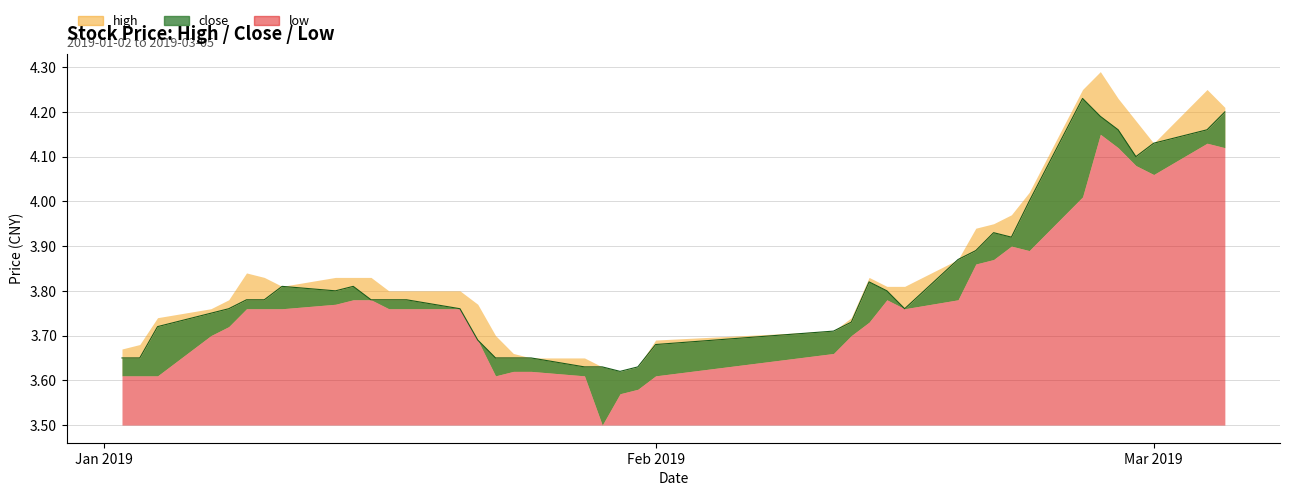

Reading left to right, transcribe all the data shown in this chart.

close: 3.6	3.6	3.7	3.8	3.8	3.8	3.8	3.8	3.8	3.8	3.8	3.8	3.8	3.8	3.7	3.6	3.6	3.6	3.6	3.6	3.6	3.6	3.7	3.7	3.7	3.8	3.8	3.8	3.9	3.9	3.9	3.9	4.0	4.2	4.2	4.2	4.1	4.1	4.2	4.2
high: 3.7	3.7	3.7	3.8	3.8	3.8	3.8	3.8	3.8	3.8	3.8	3.8	3.8	3.8	3.8	3.7	3.7	3.6	3.6	3.6	3.6	3.6	3.7	3.7	3.7	3.8	3.8	3.8	3.9	3.9	4.0	4.0	4.0	4.2	4.3	4.2	4.2	4.1	4.2	4.2
low: 3.6	3.6	3.6	3.7	3.7	3.8	3.8	3.8	3.8	3.8	3.8	3.8	3.8	3.8	3.7	3.6	3.6	3.6	3.6	3.5	3.6	3.6	3.6	3.7	3.7	3.7	3.8	3.8	3.8	3.9	3.9	3.9	3.9	4.0	4.2	4.1	4.1	4.1	4.1	4.1